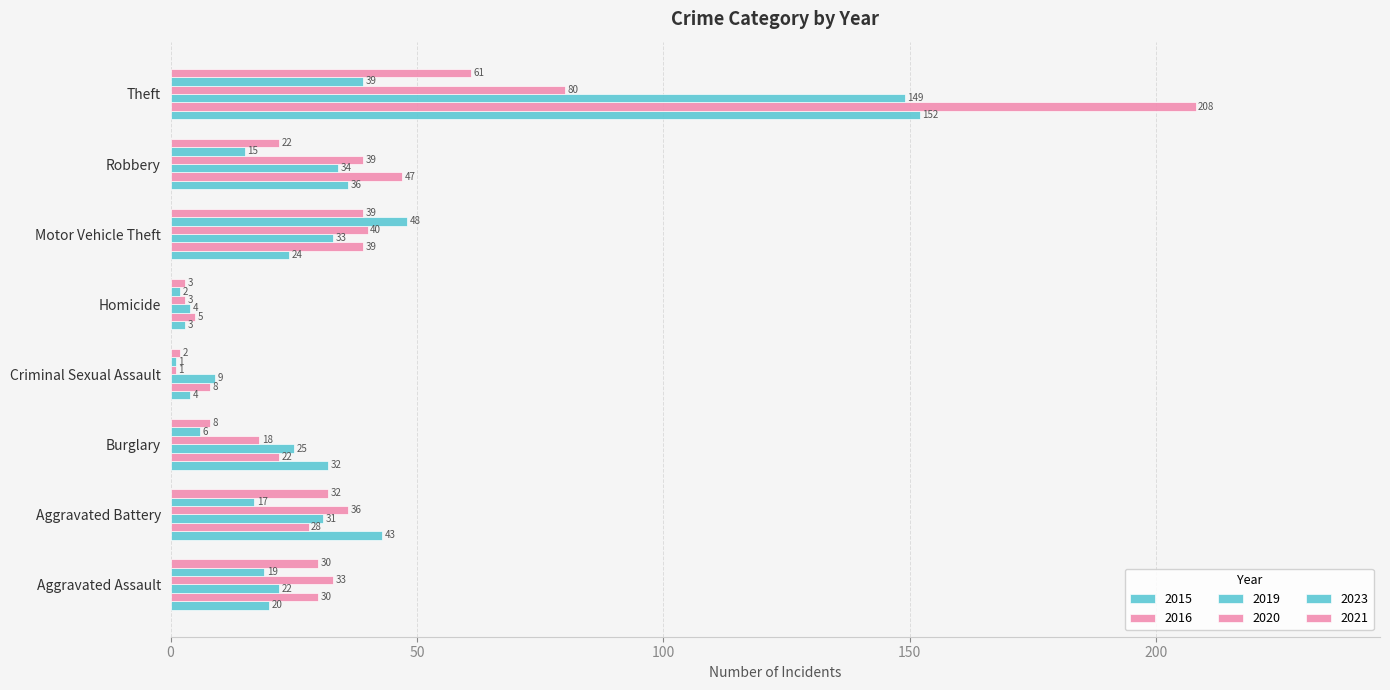

At how many categories does at least one series exceed 76?

1